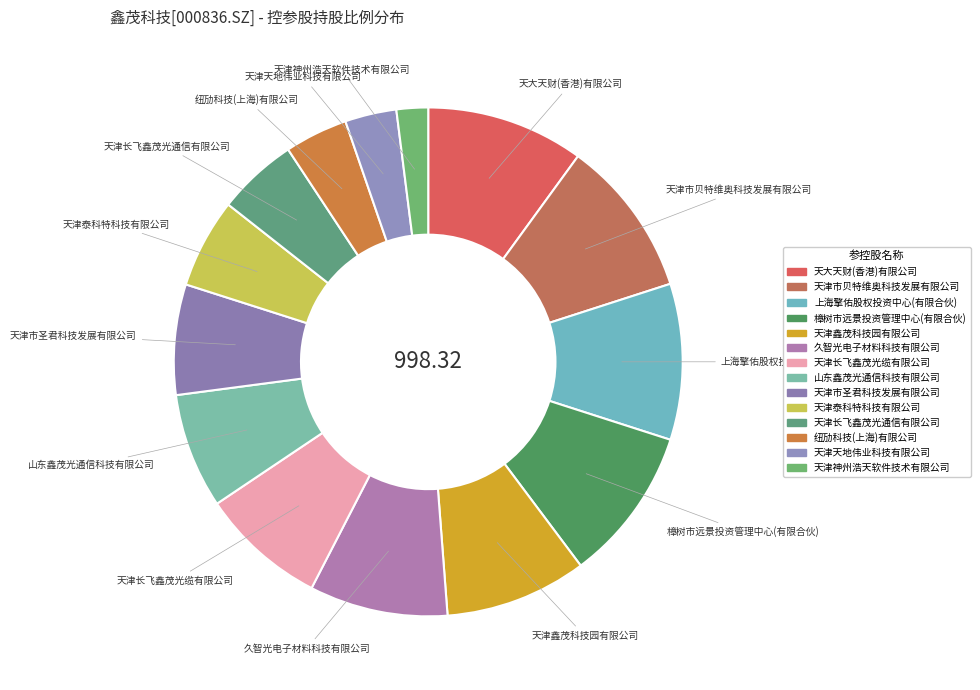

Is 天津长飞鑫茂光通信有限公司 the majority of the pie?

No